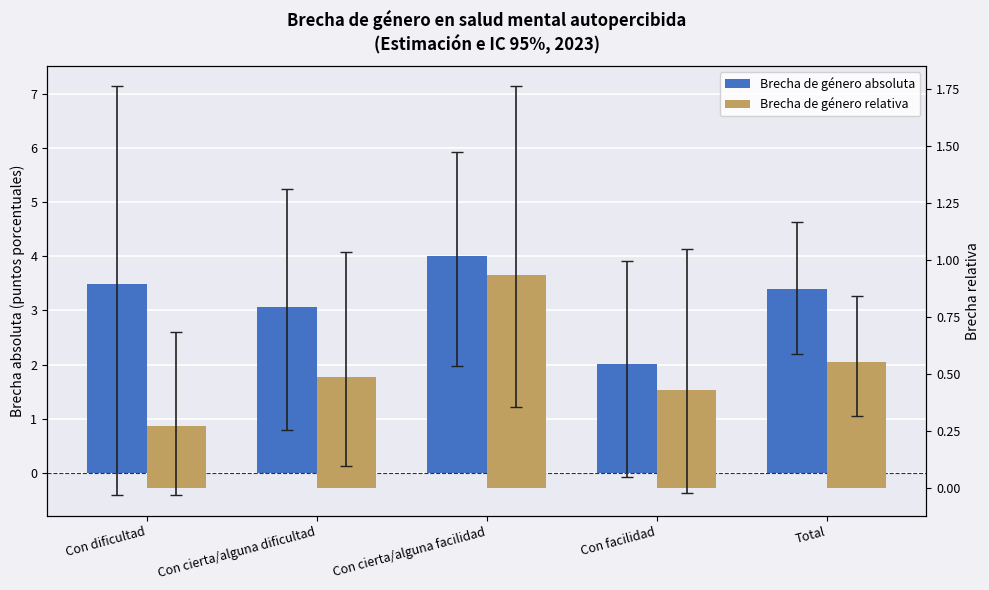

What are all the series names shown in the legend?

Brecha de género absoluta, Brecha de género relativa